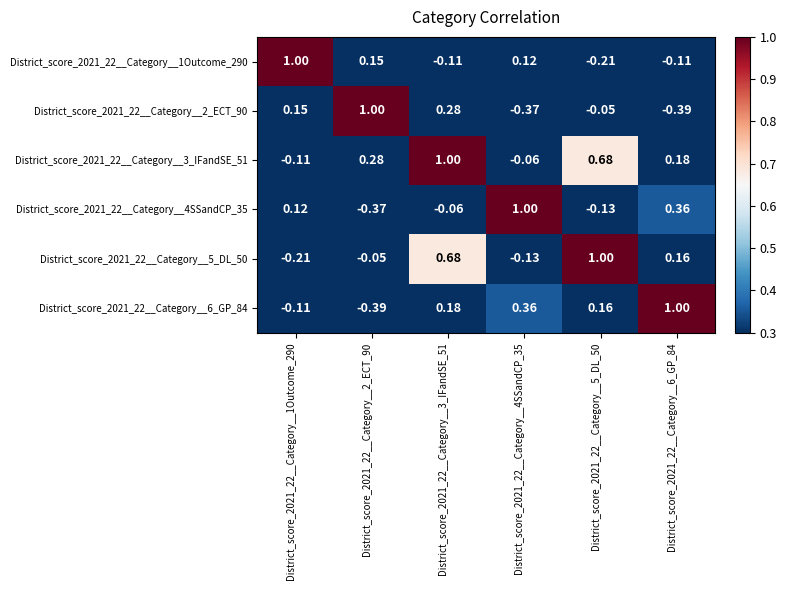

At which category is the sum across all series the highest?

District_score_2021_22__Category__3_IFandSE_51